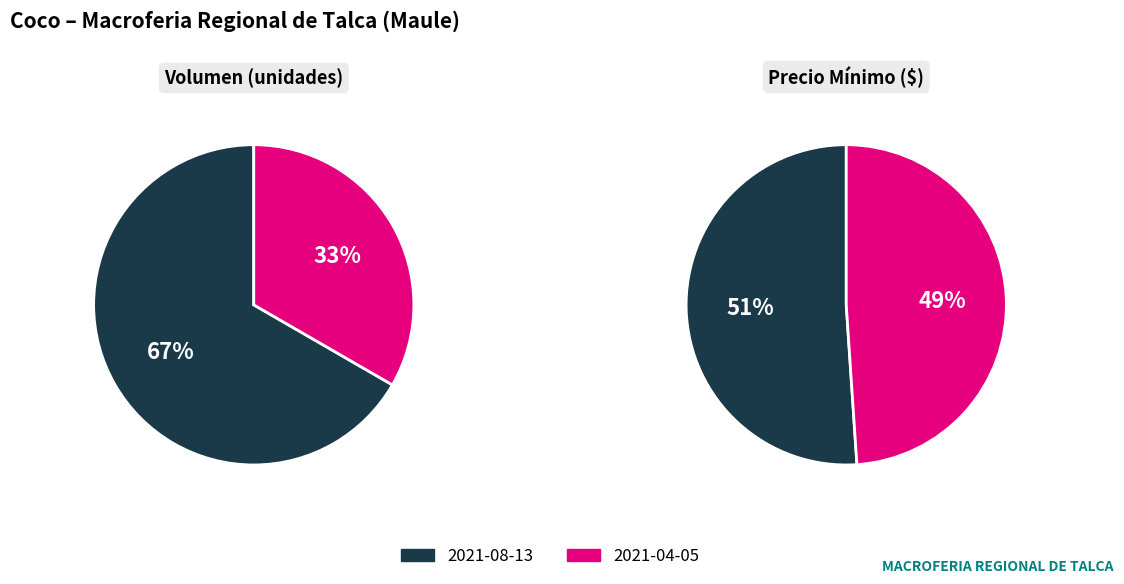

To the nearest percent, what is the average slice percentage?

50%